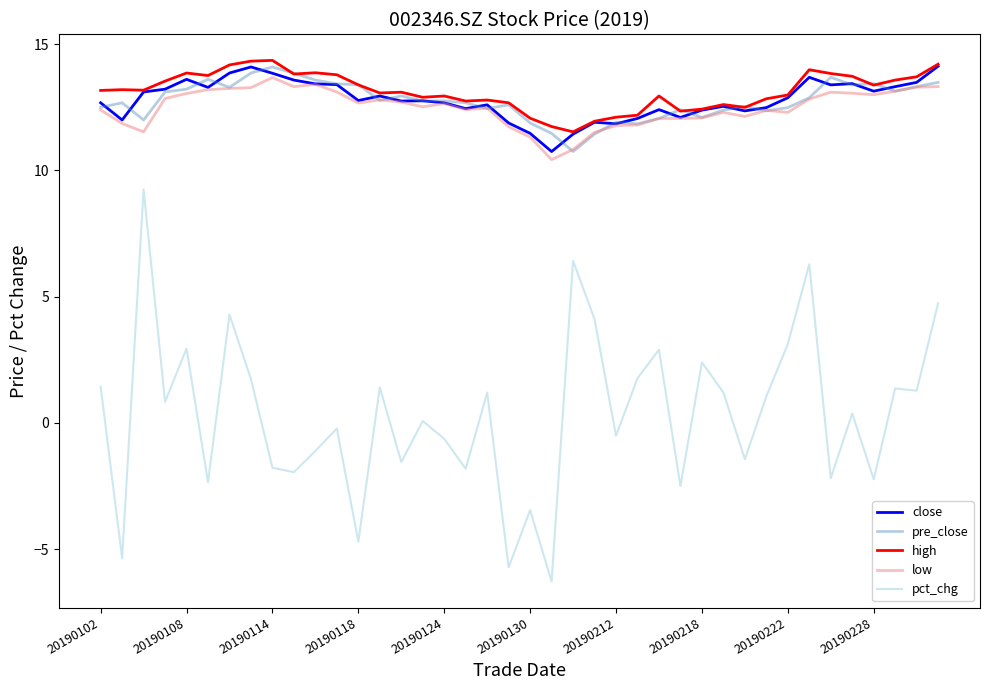

What is the minimum value for pct_chg?

-6.3